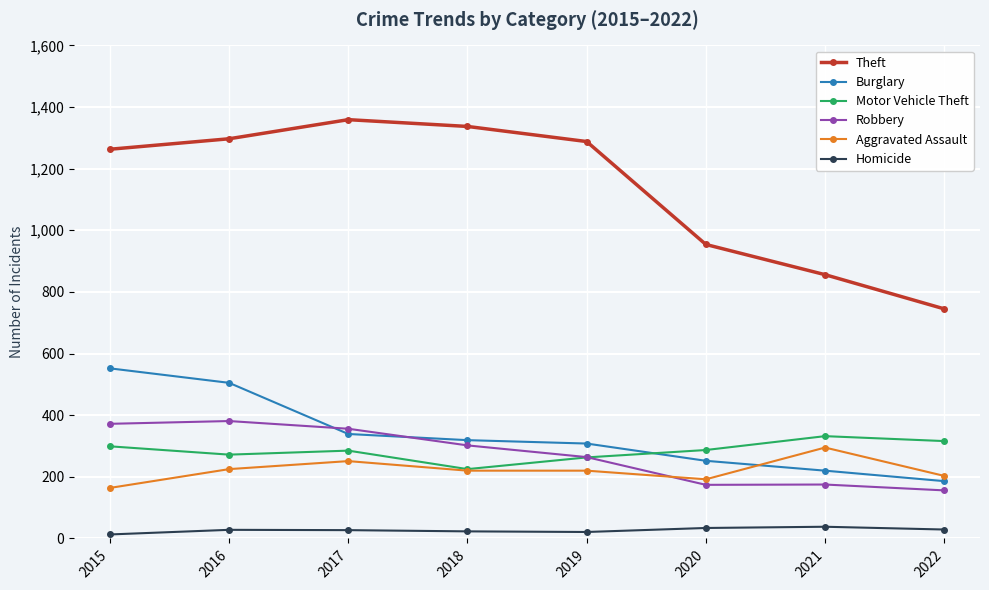

True or false: Burglary and Theft intersect in this chart.

False